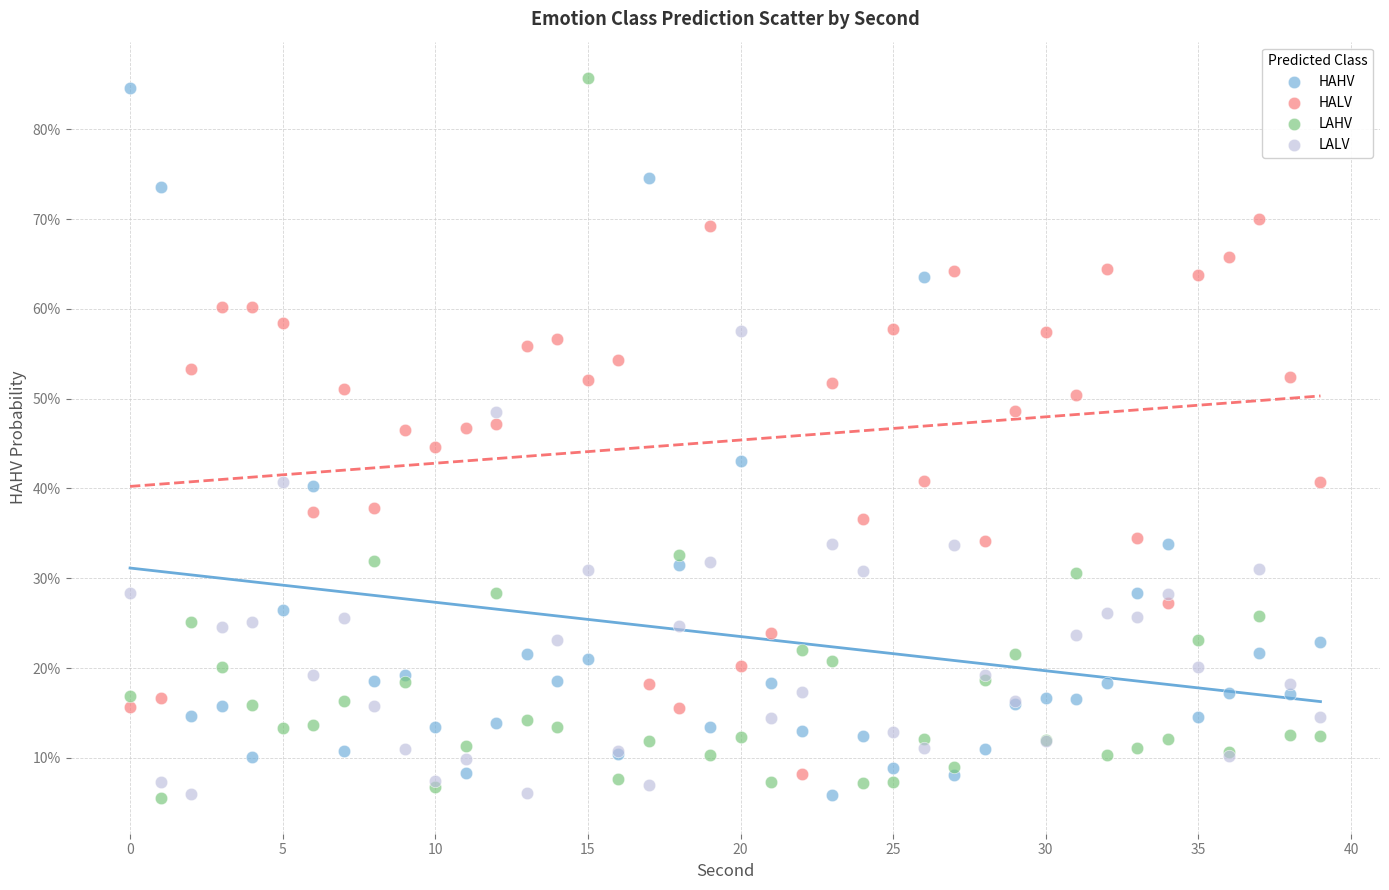

Which series has the widest spread of Y values?

LAHV